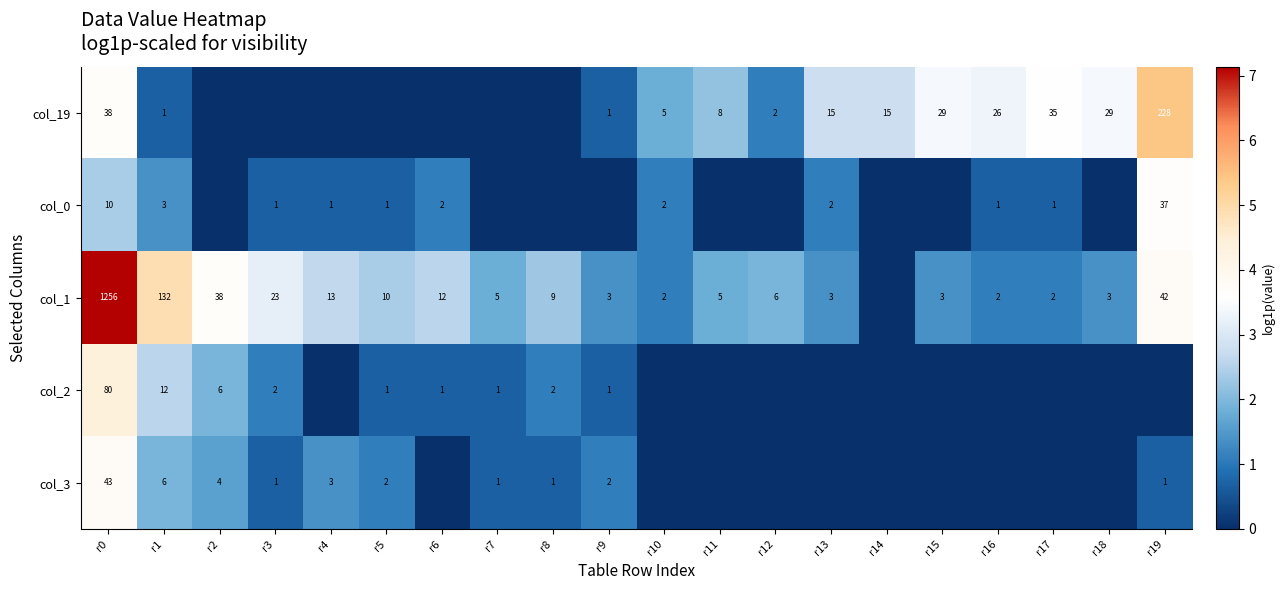

What is the greatest value displayed?

7.1